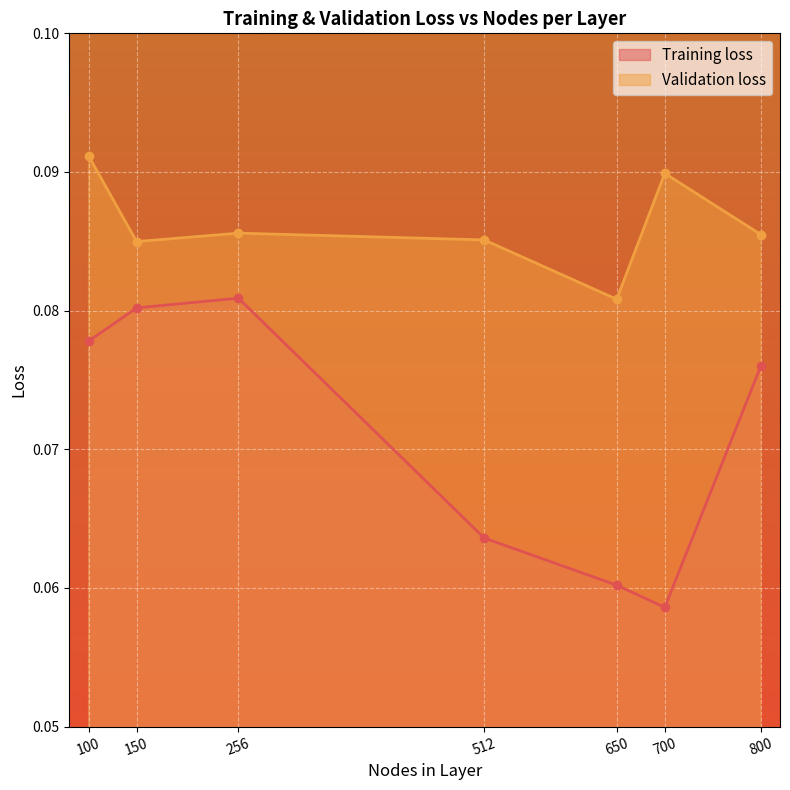

Count the Training loss values in the range 0 to 1.

7